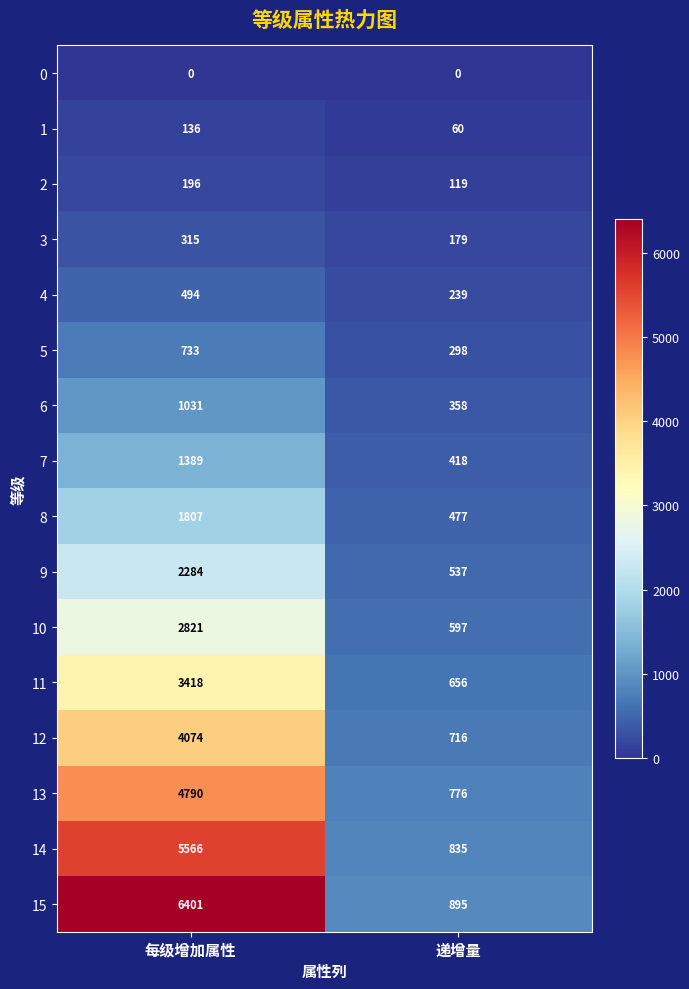

What is the spread (max minus min) of values at 每级增加属性?

6401